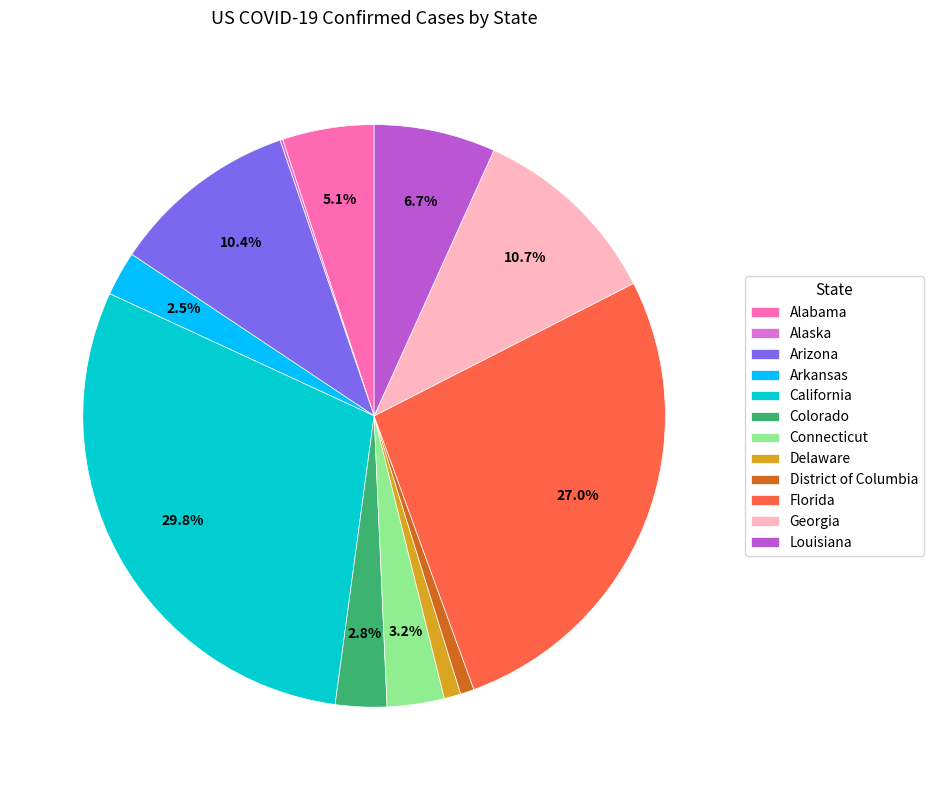

To the nearest percent, what is the difference between the largest and smallest slice percentages?

30%